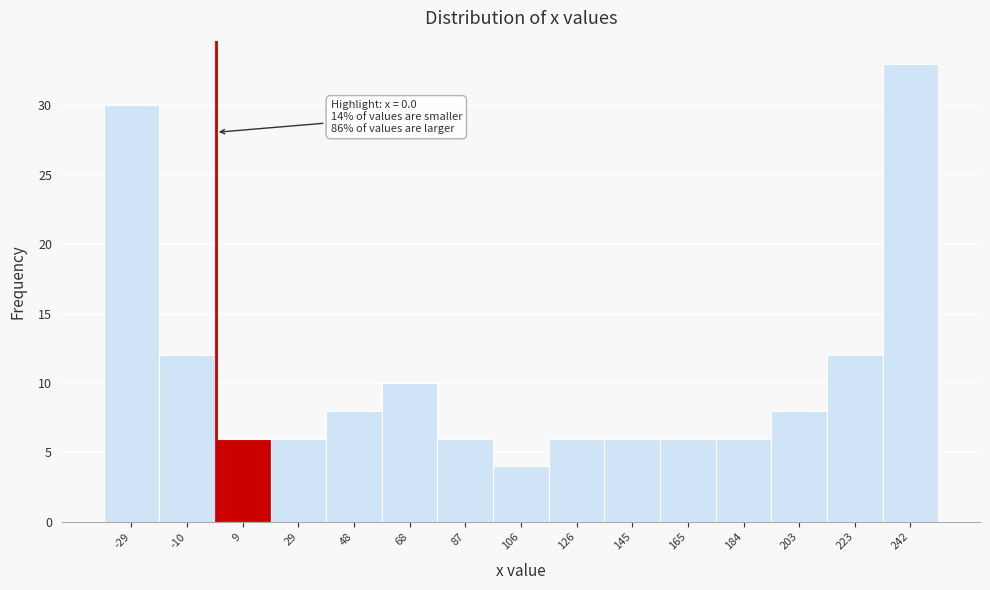

Over which range of the x-axis is the bar tallest?

232 to 252